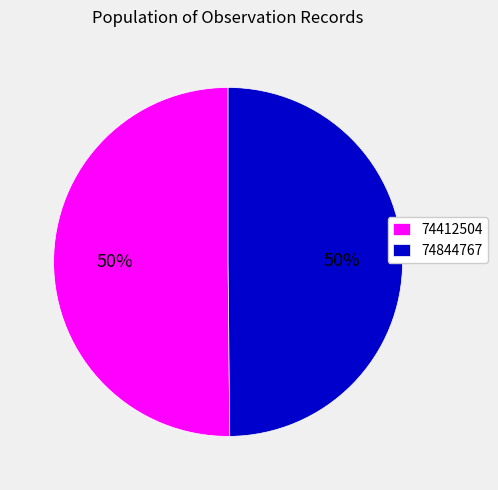

Is the sum of 74412504 and 74844767 greater than half?

Yes